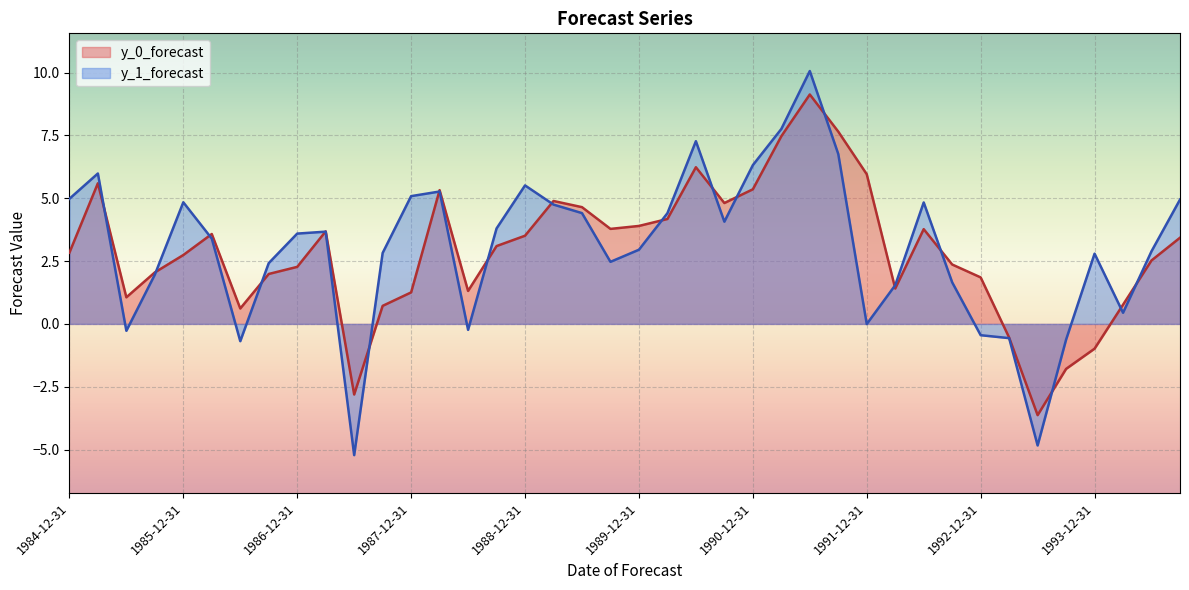

What are all the series names shown in the legend?

y_0_forecast, y_1_forecast